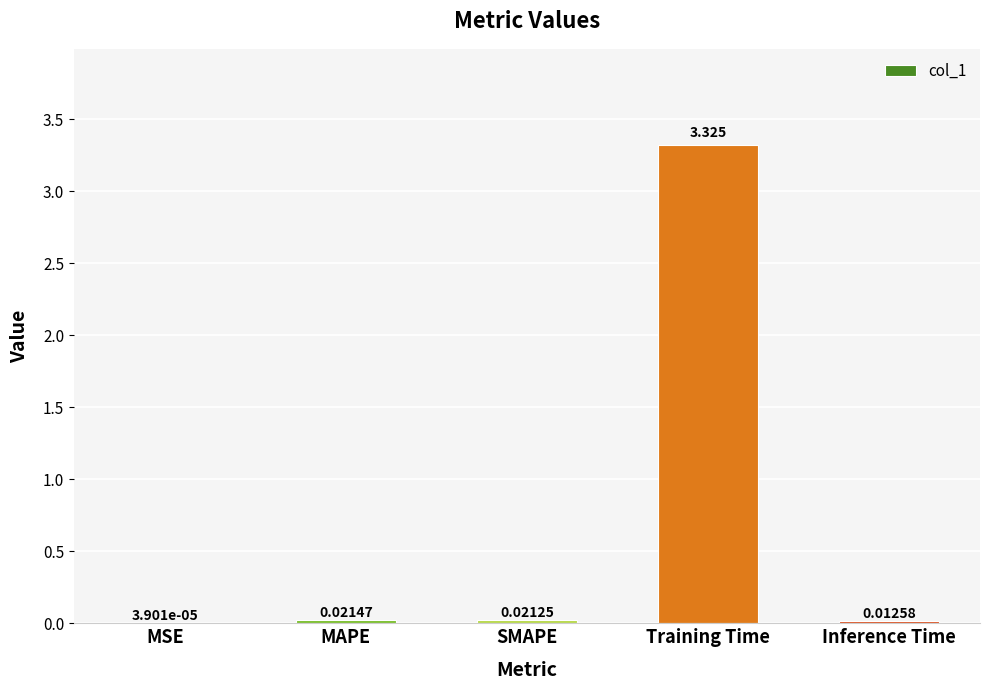

Count the number of data series in this chart.

1